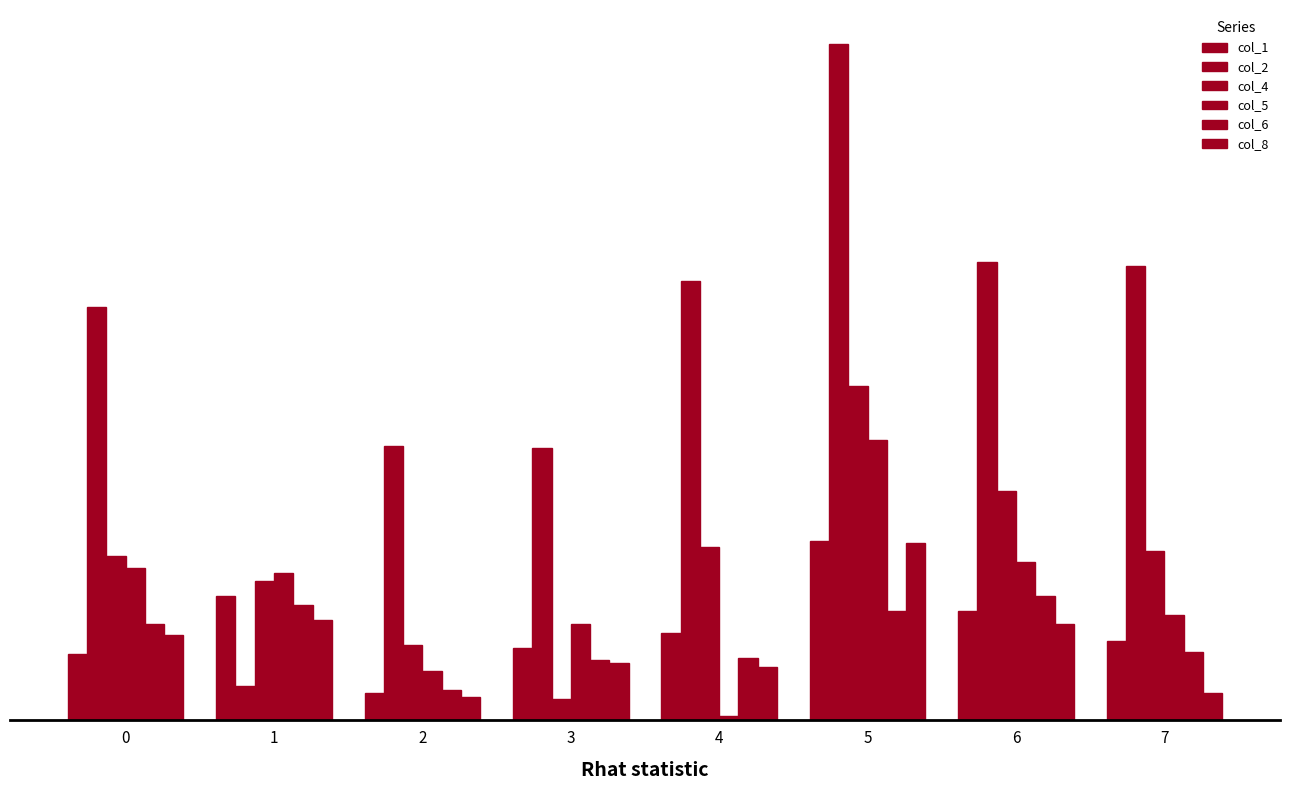

Does the chart contain any negative values?

No